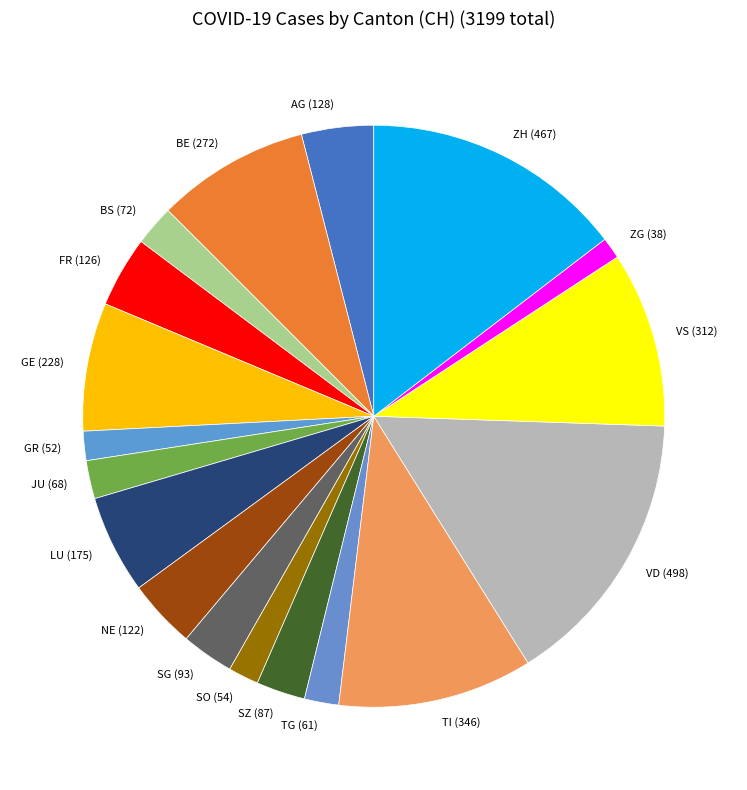

What is the ratio of the value at SG to the value at LU?

0.5